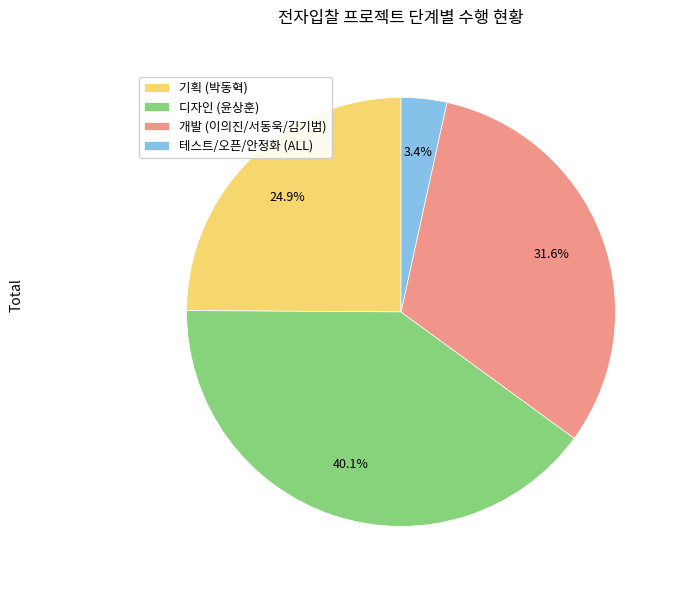

Which has a higher value, 기획 (박동혁) or 테스트/오픈/안정화 (ALL)?

기획 (박동혁)